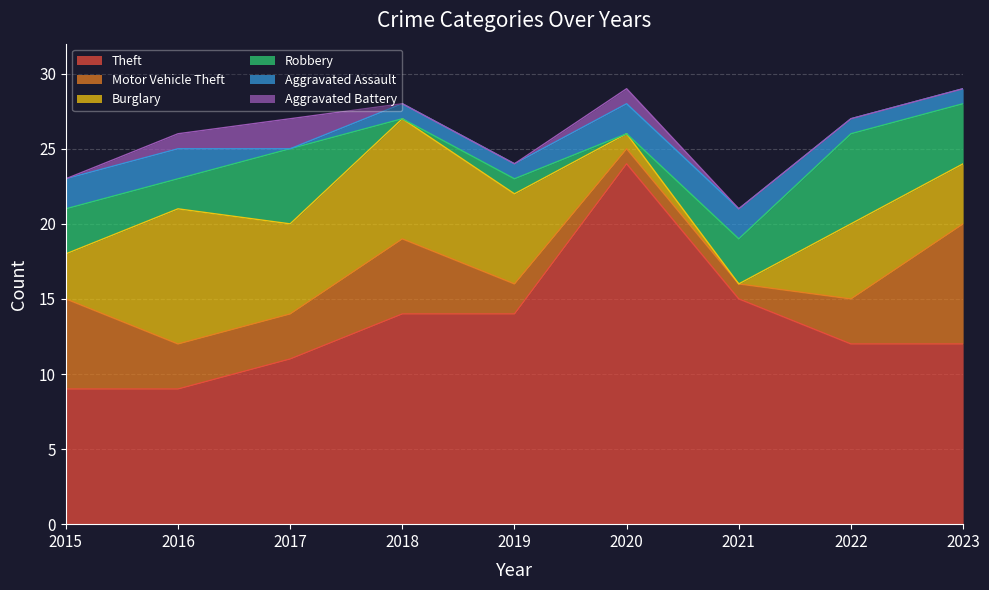

At which label is Robbery closest to 3?

2015